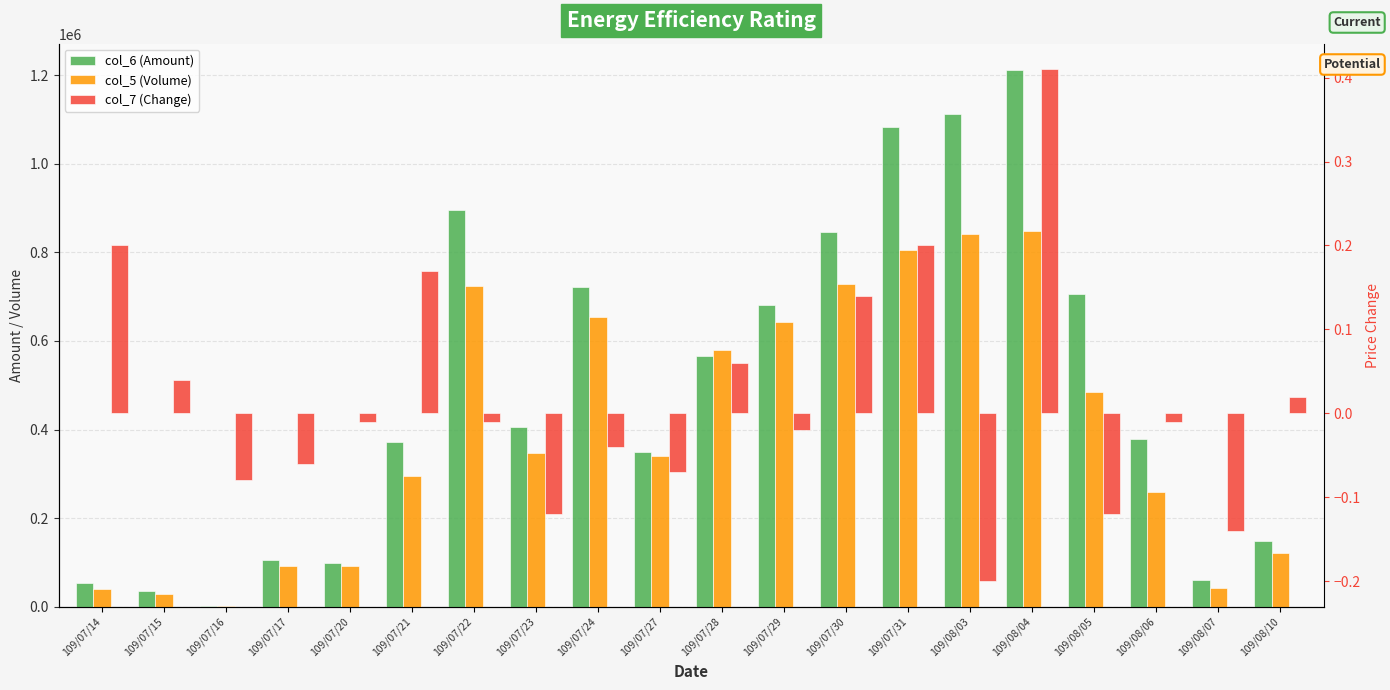

What is the maximum value shown in the chart?

1210340.0